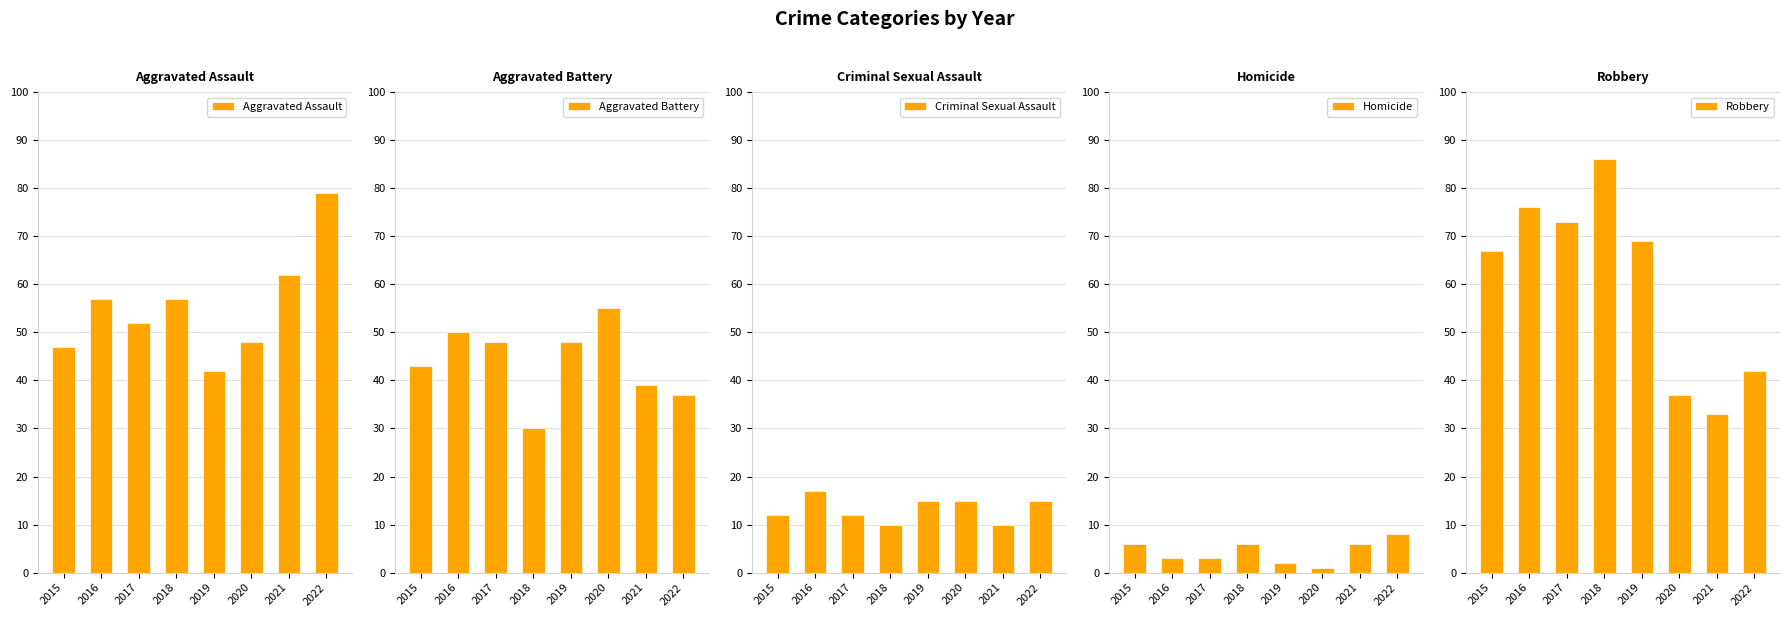

Which series has the largest total across all categories?

Robbery